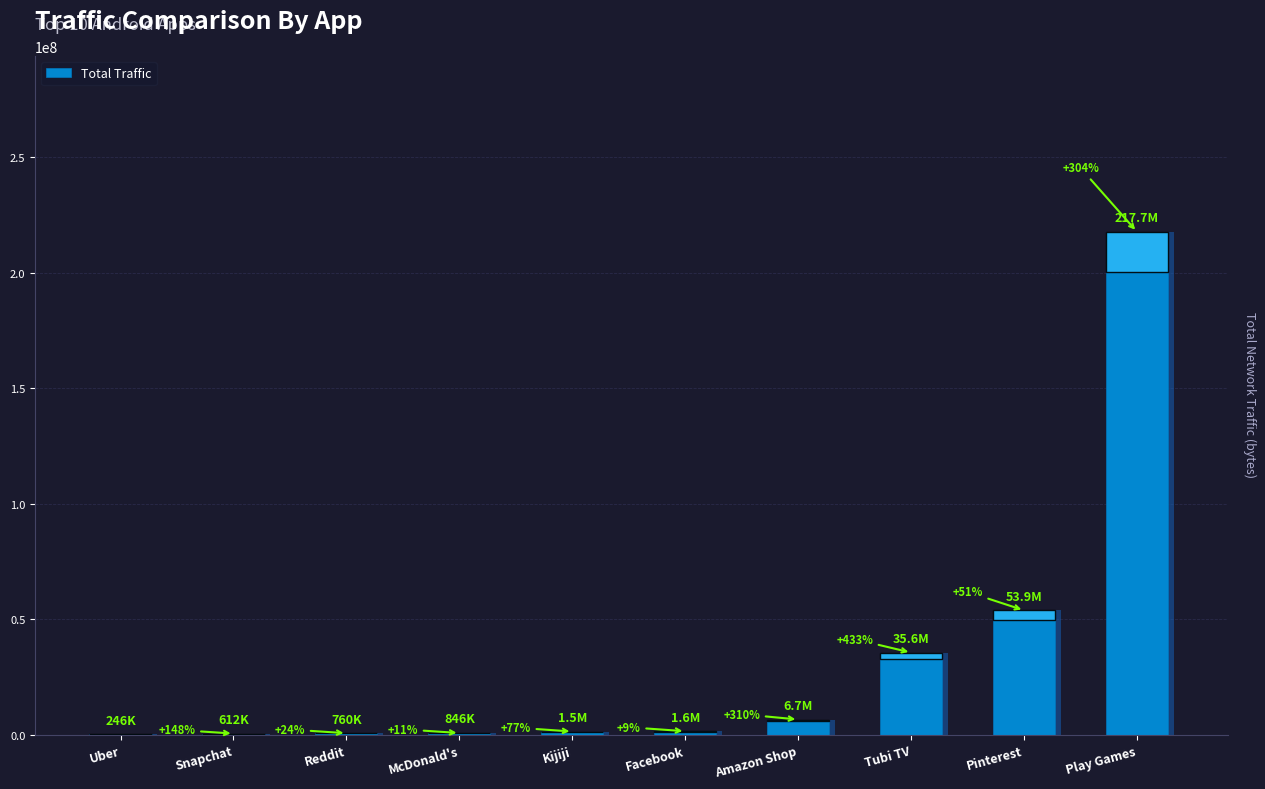

What is the greatest value displayed?

217673855